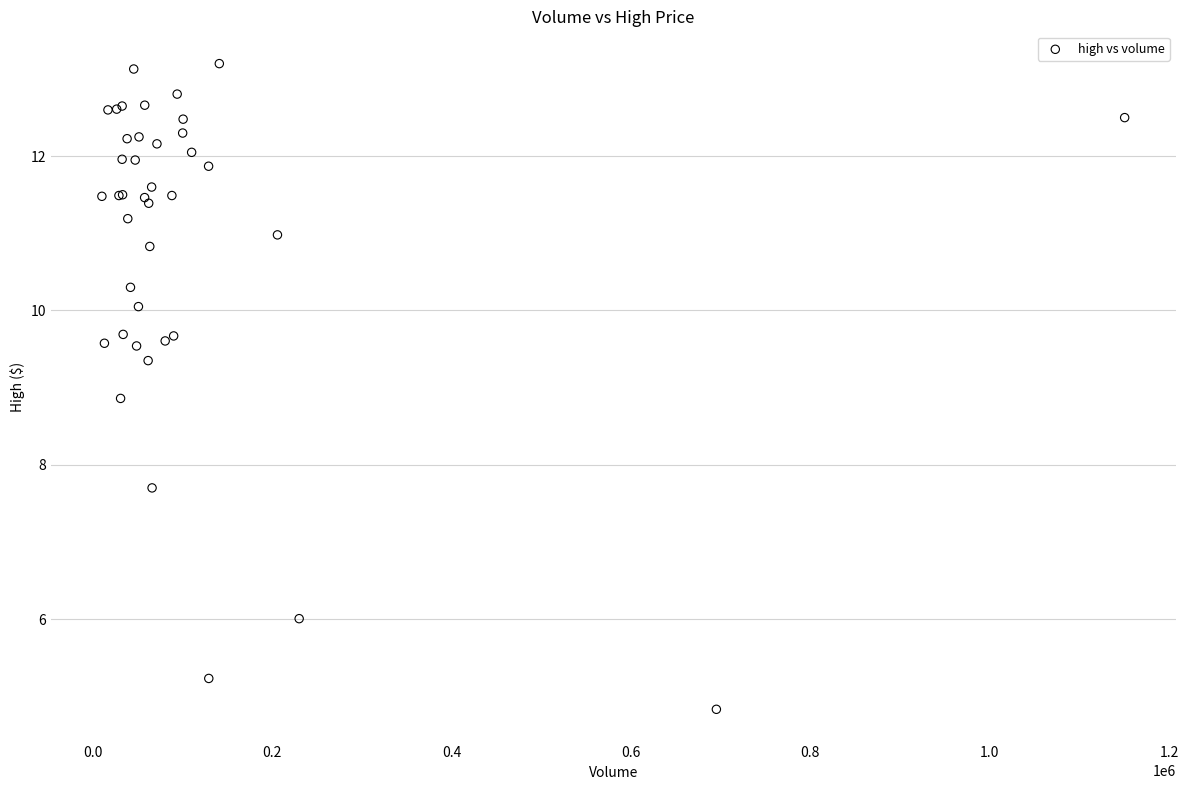

What Y value in the scatter plot is closest to 9?

8.9